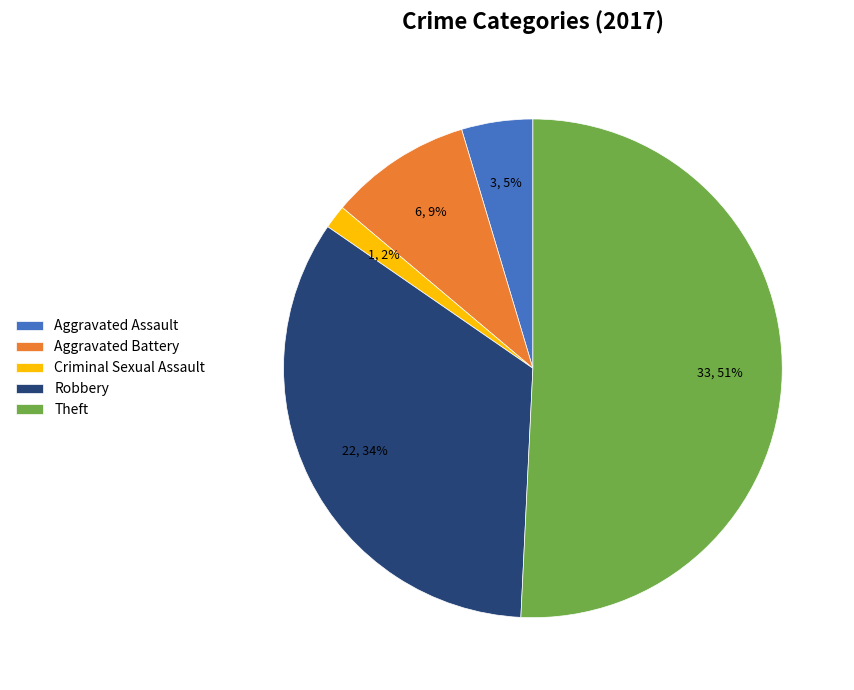

To the nearest percent, what is the difference between the Robbery and Aggravated Assault slice percentages?

29%